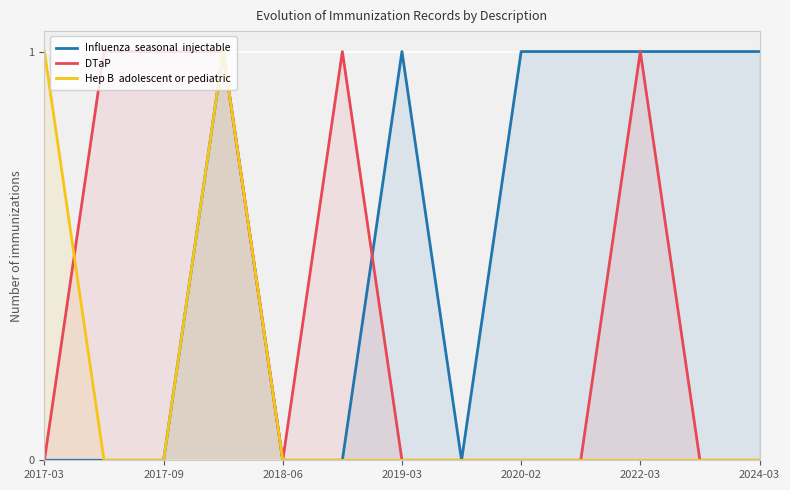

How many Hep B  adolescent or pediatric values are between 0 and 1?

13